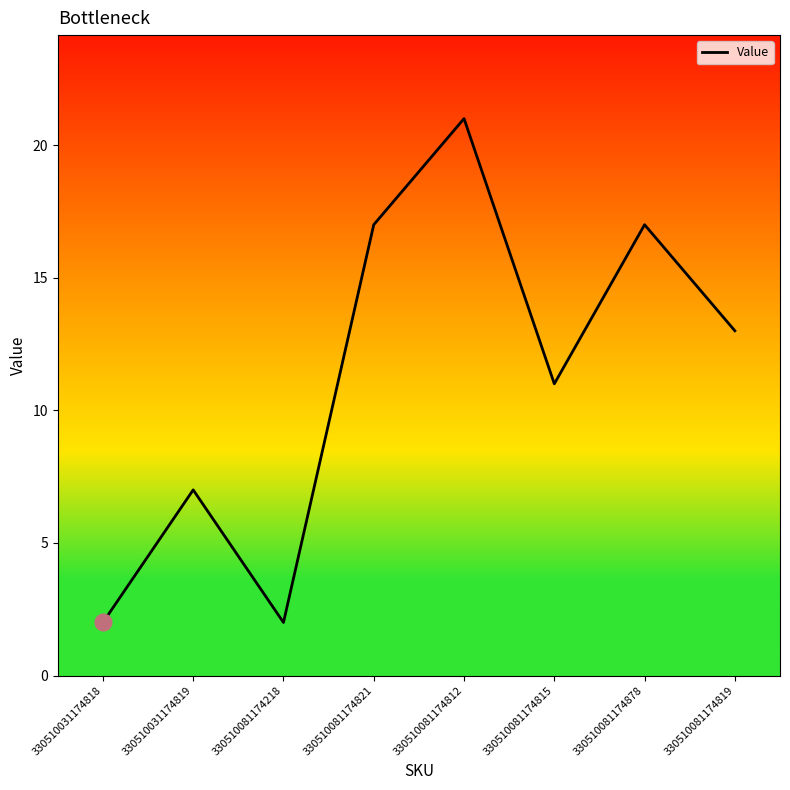

What is the sum of all values?

90